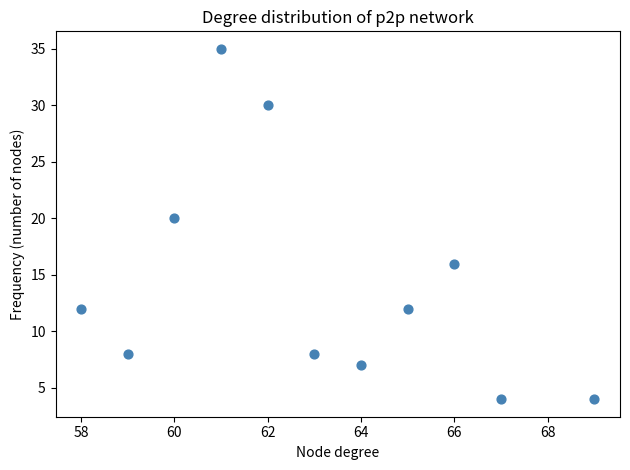

What Y value in the scatter plot is closest to 19?

20